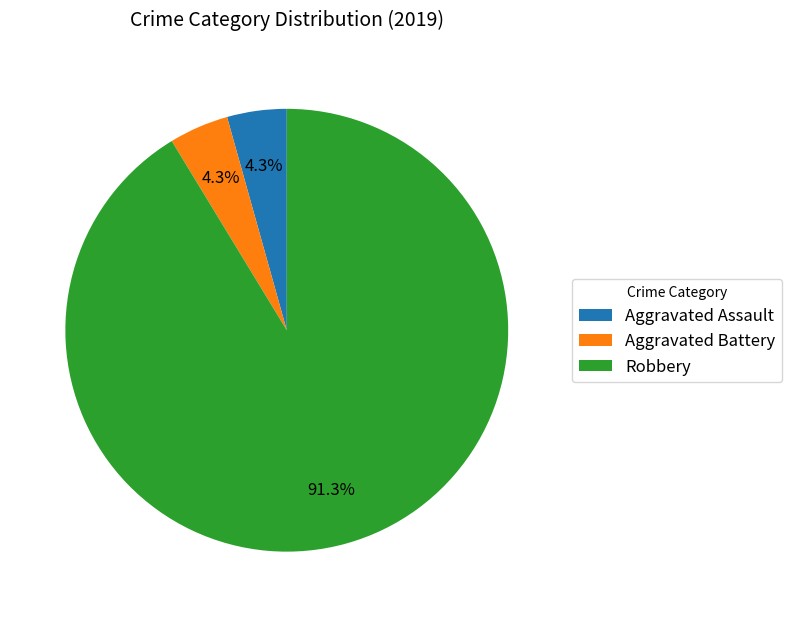

What percentage do Robbery and Aggravated Assault together represent?

95.7%